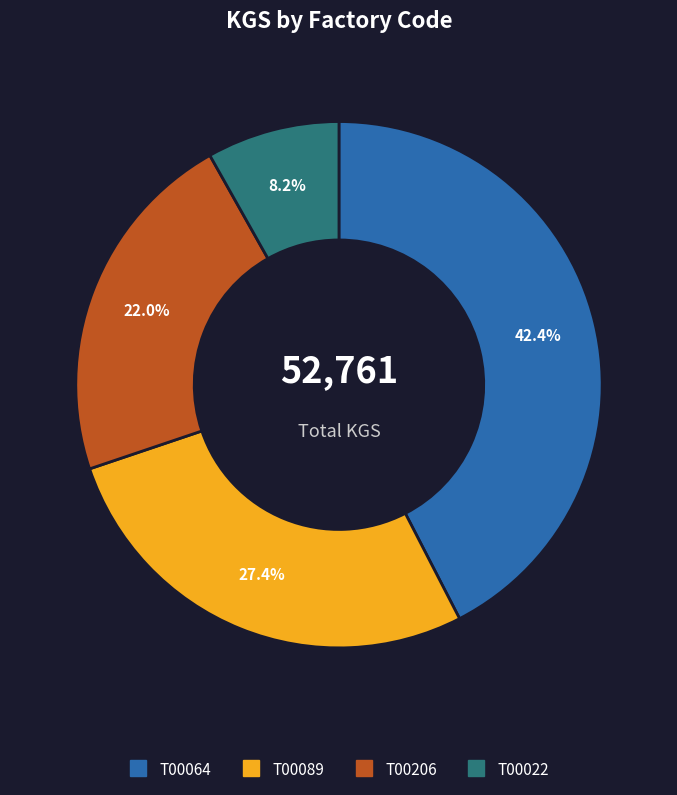

Rank the categories by value from lowest to highest.

T00022, T00206, T00089, T00064